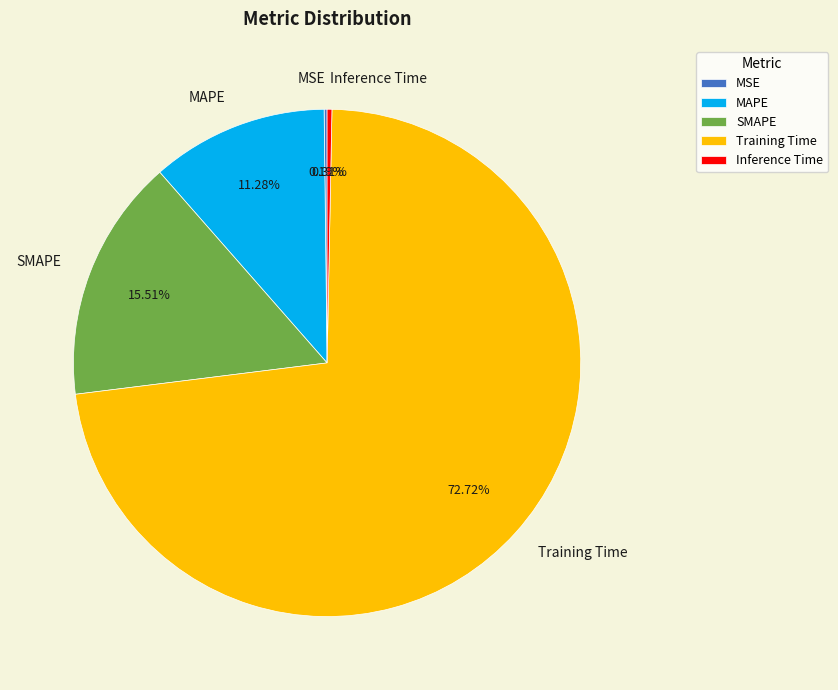

The MAPE slice represents 11% of the pie. True or false?

True